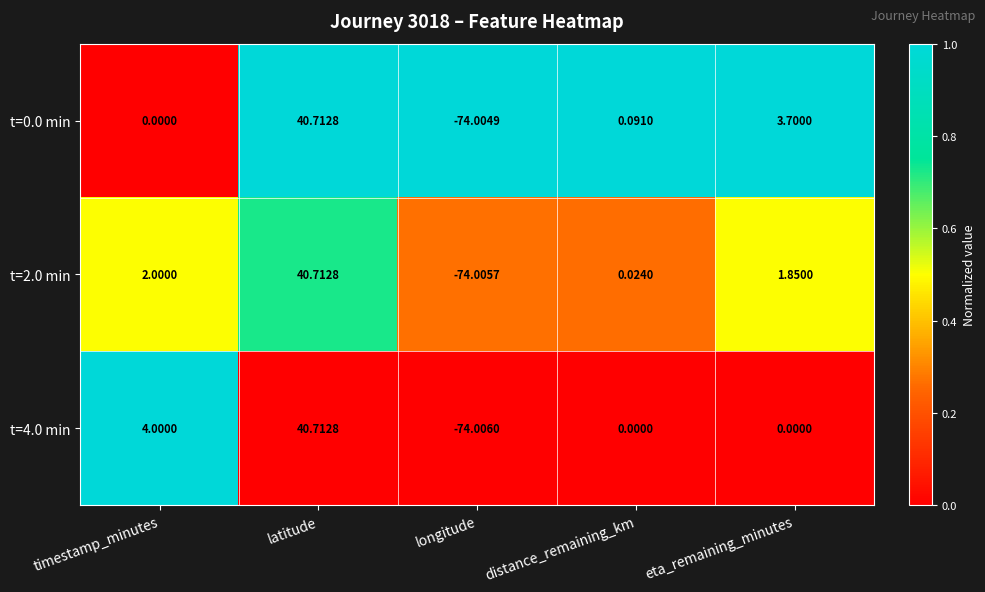

How many values in the t=2.0 min series are below 1?

2